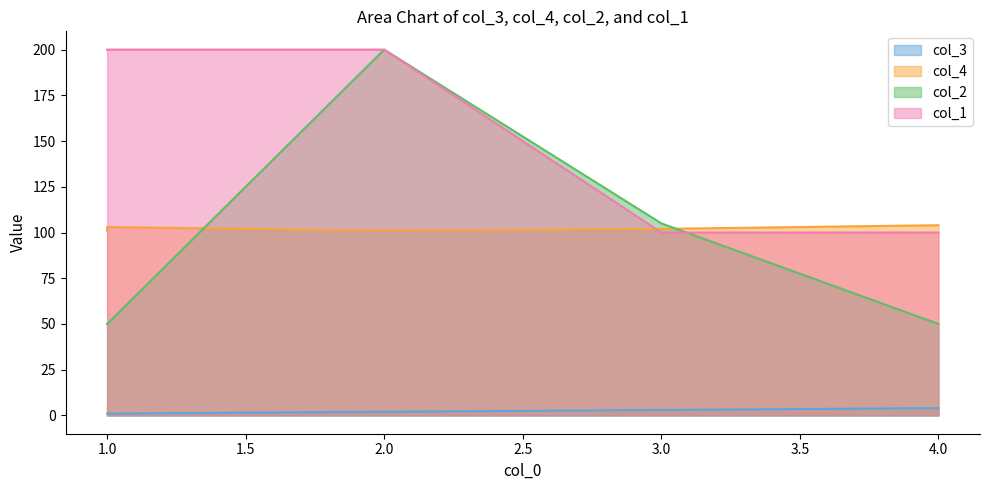

Which label corresponds to the smallest value in the chart?

1